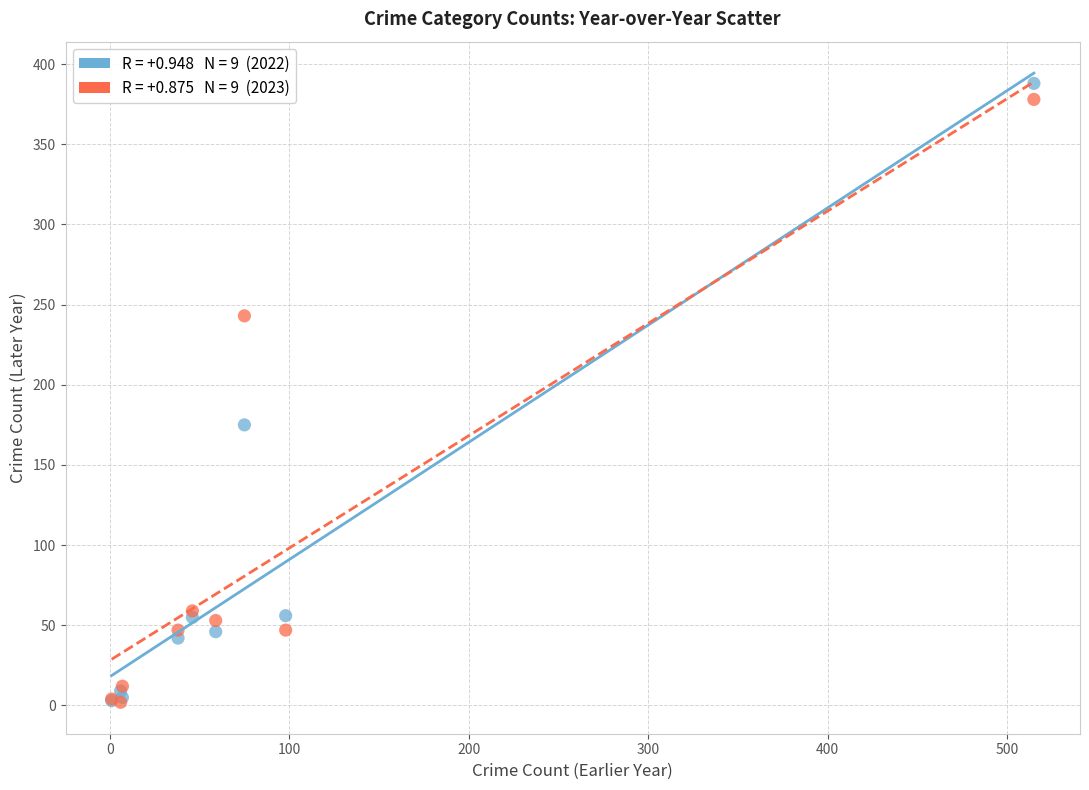

Across all series, what Y value is closest to 195?

175